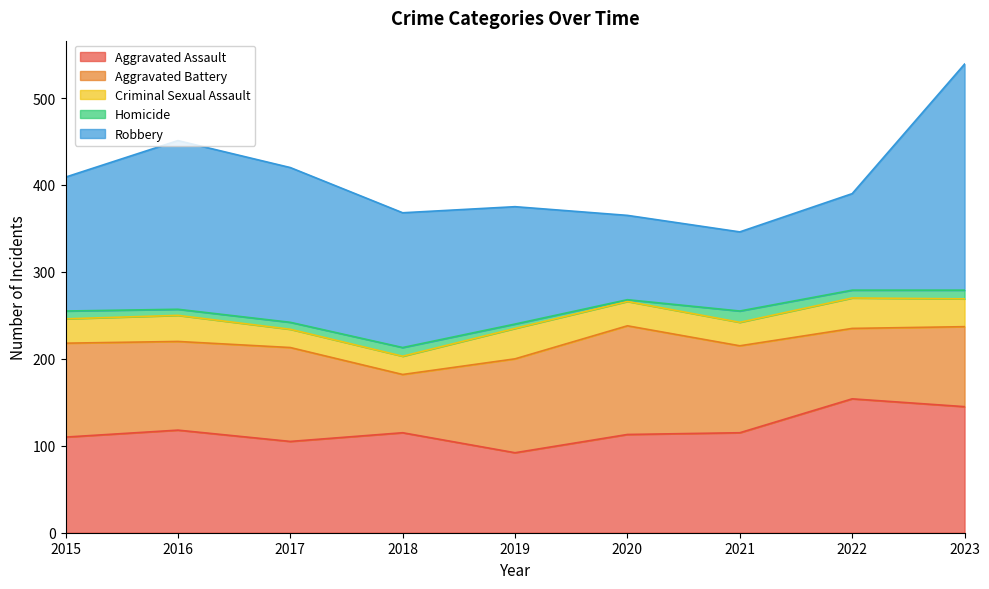

What is the sum of the Aggravated Battery values at 2015 and 2016?

210